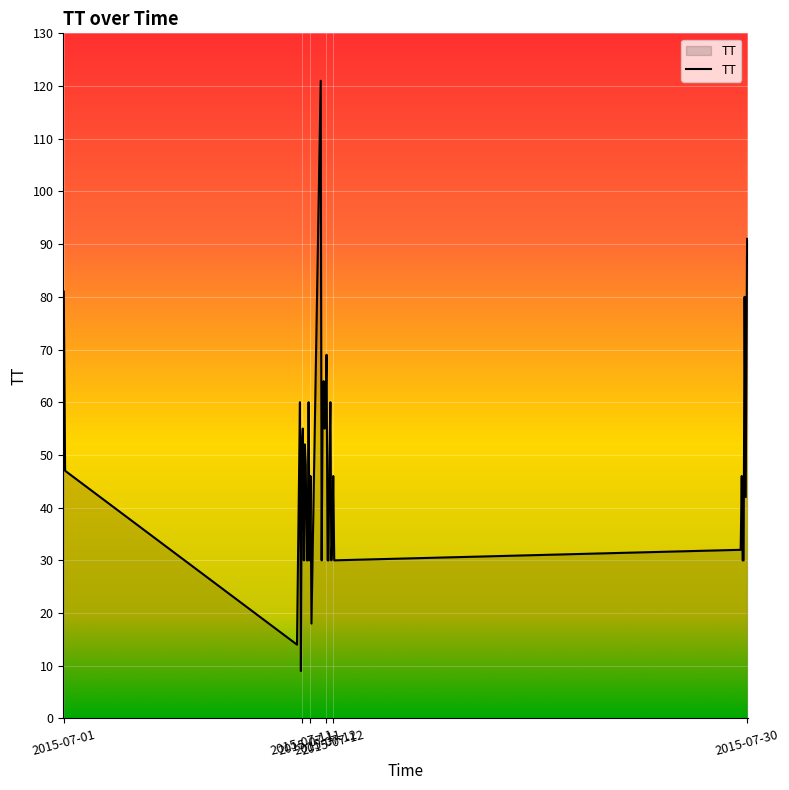

What is the maximum value shown in the chart?

121